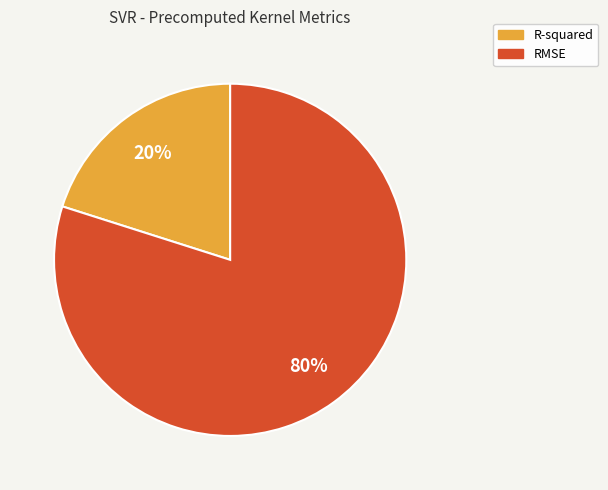

To the nearest percent, what is the difference between the R-squared and RMSE slice percentages?

60%